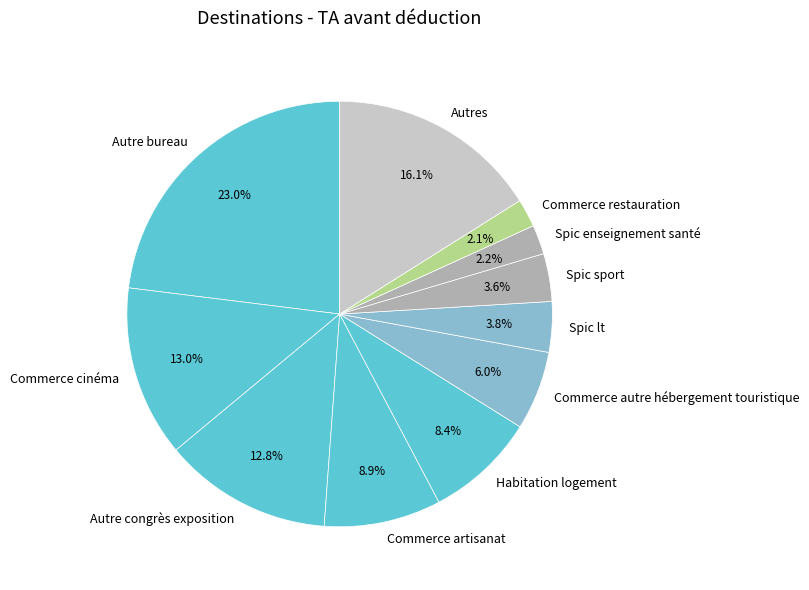

Is it true that Spic lt is 11% of the pie?

False